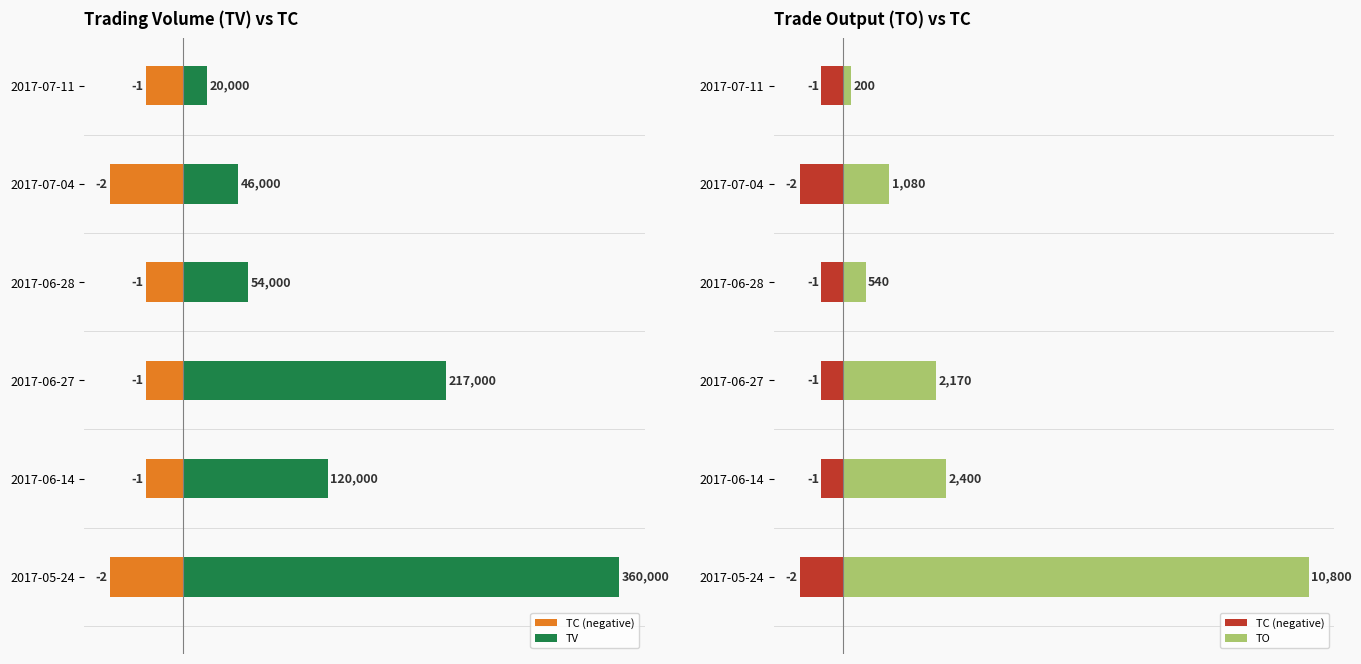

What is the sum of all TO values?

17190